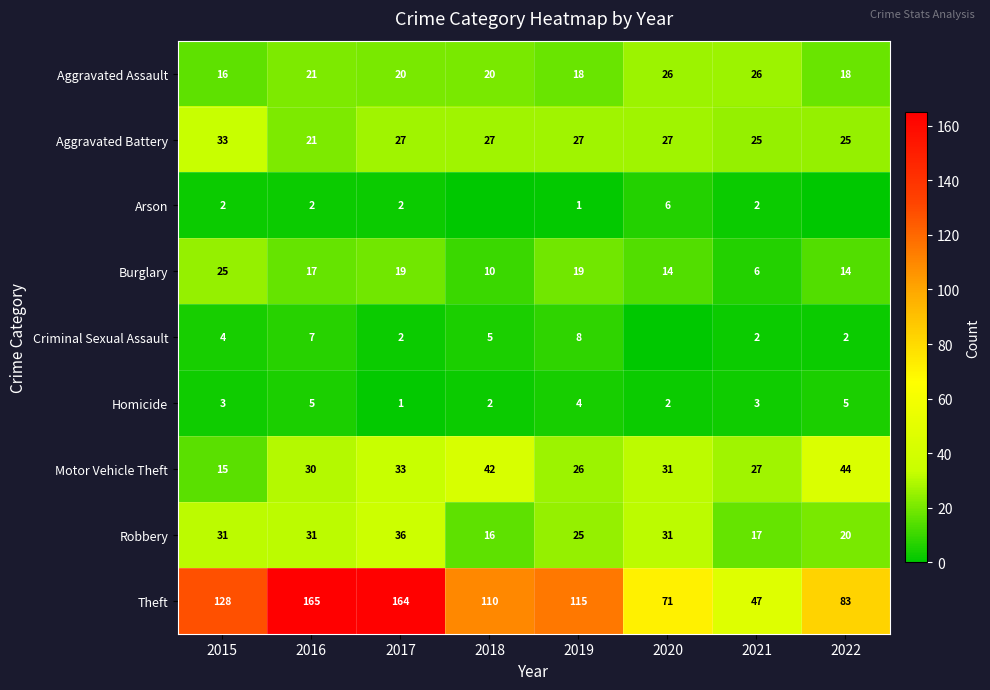

At 2015, list the series in order from smallest to largest.

Arson, Homicide, Criminal Sexual Assault, Motor Vehicle Theft, Aggravated Assault, Burglary, Robbery, Aggravated Battery, Theft